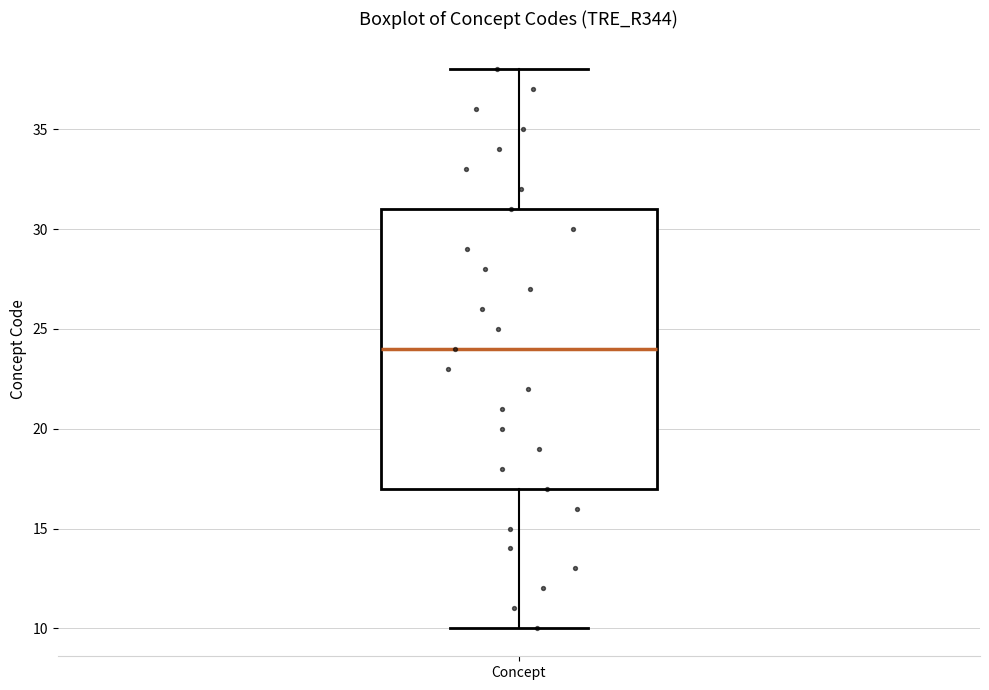

Where does the lower whisker of the box for Concept end on the y-axis? The values are not printed on the chart, so give them approximately, as read against the axis.

10